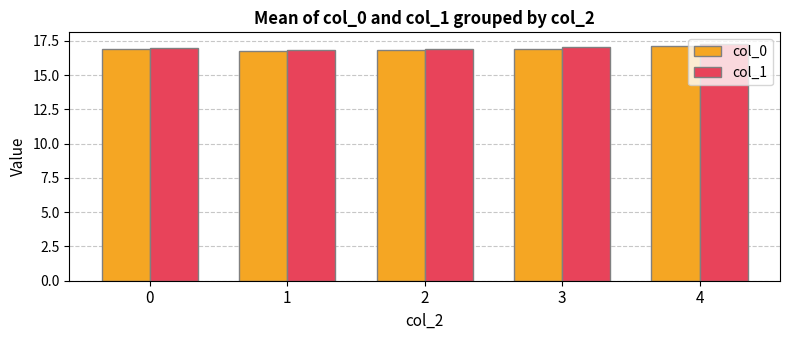

True or false: col_0 has a value of 8.6 at 0.

False